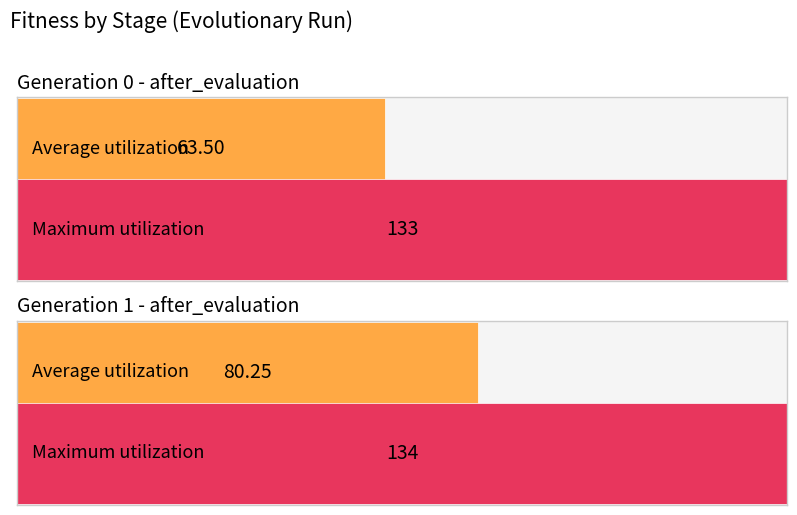

How many distinct data groups are displayed?

2